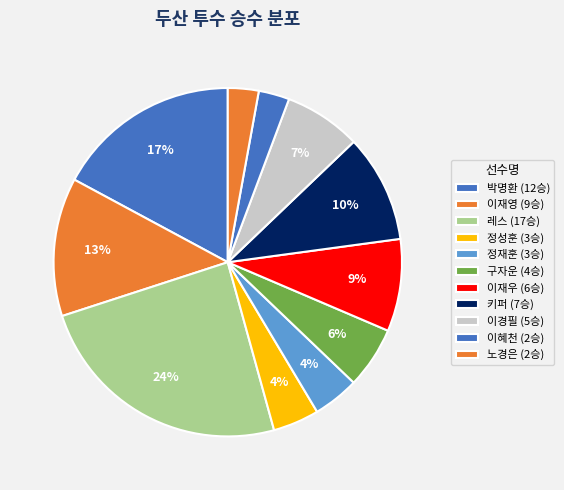

Count the number of slices in the pie.

11